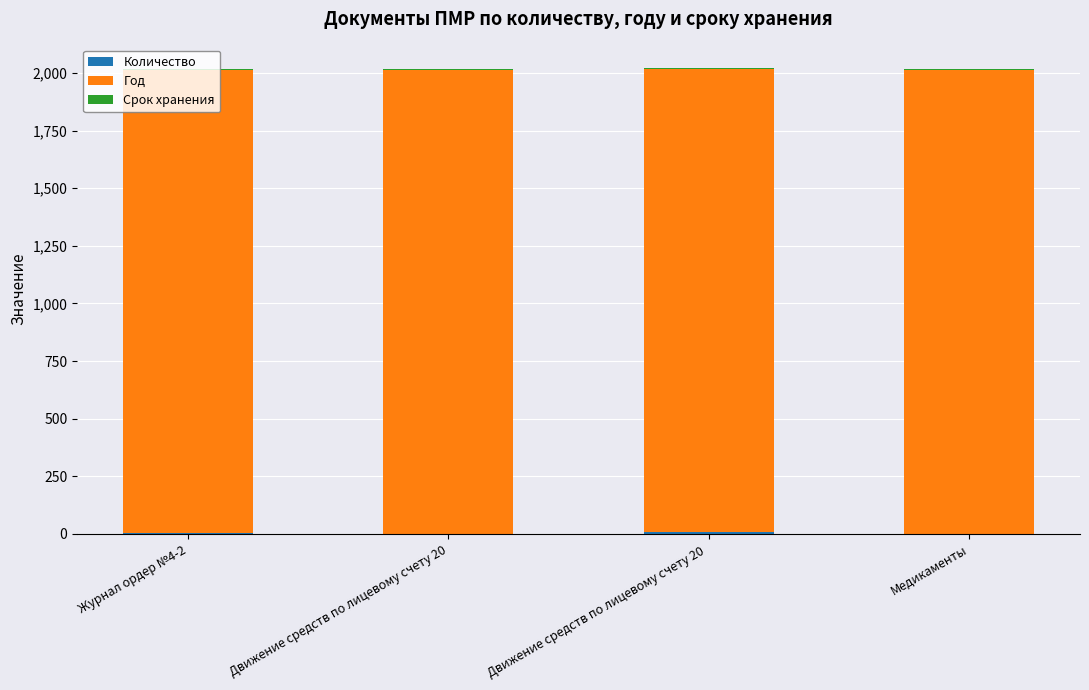

How many categories are shown in the chart?

4